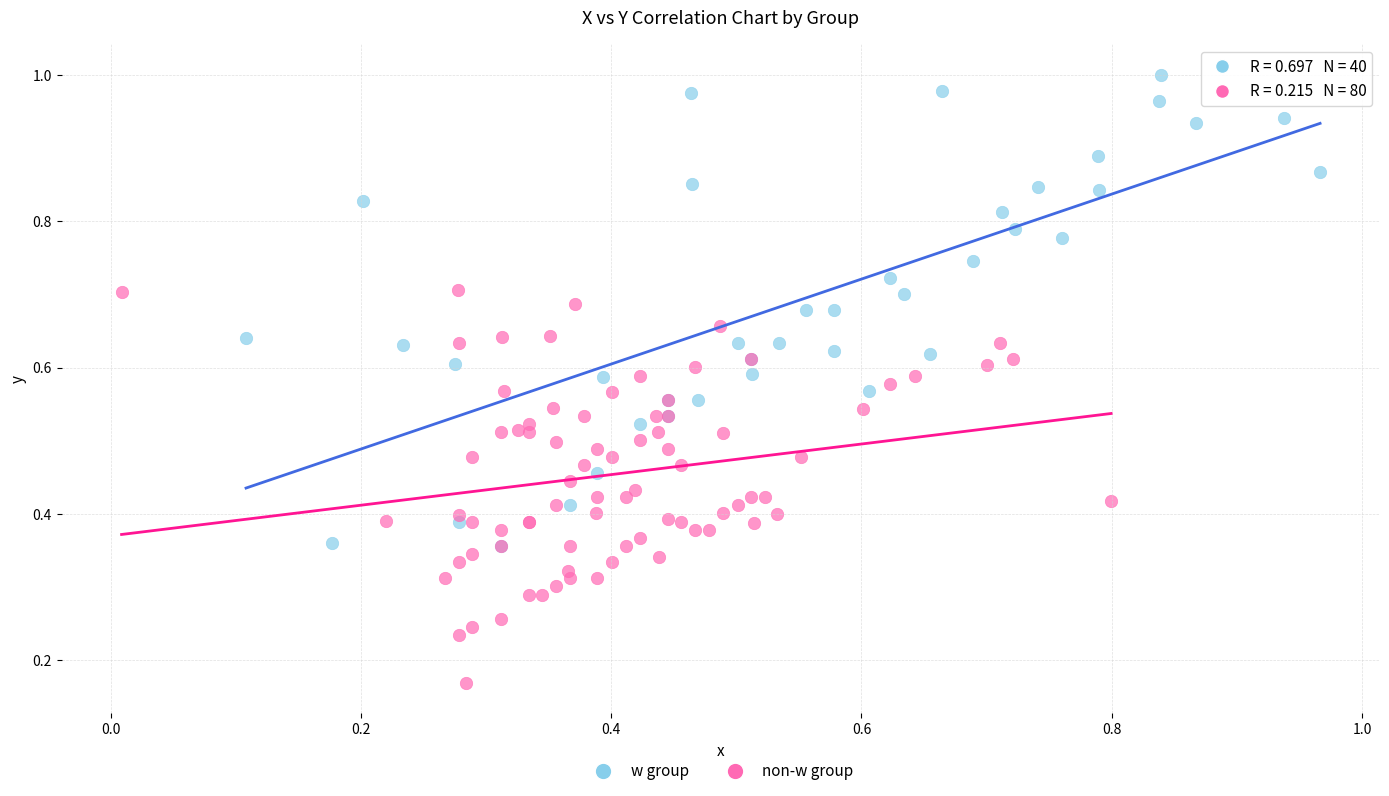

Which series reaches the minimum Y coordinate?

non-w group